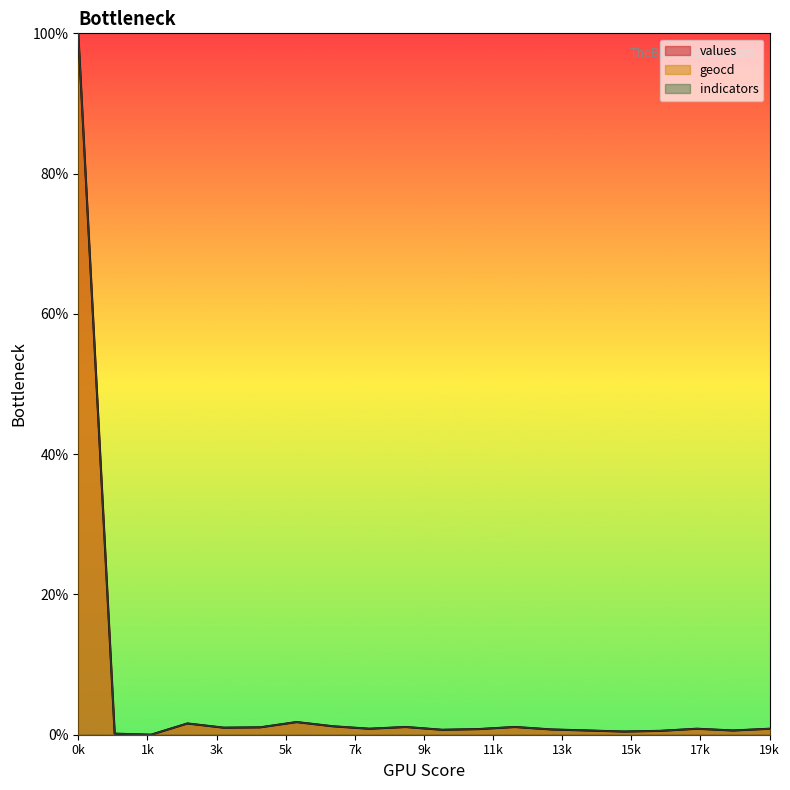

Which series changed the most between 8 and 9?

geocd